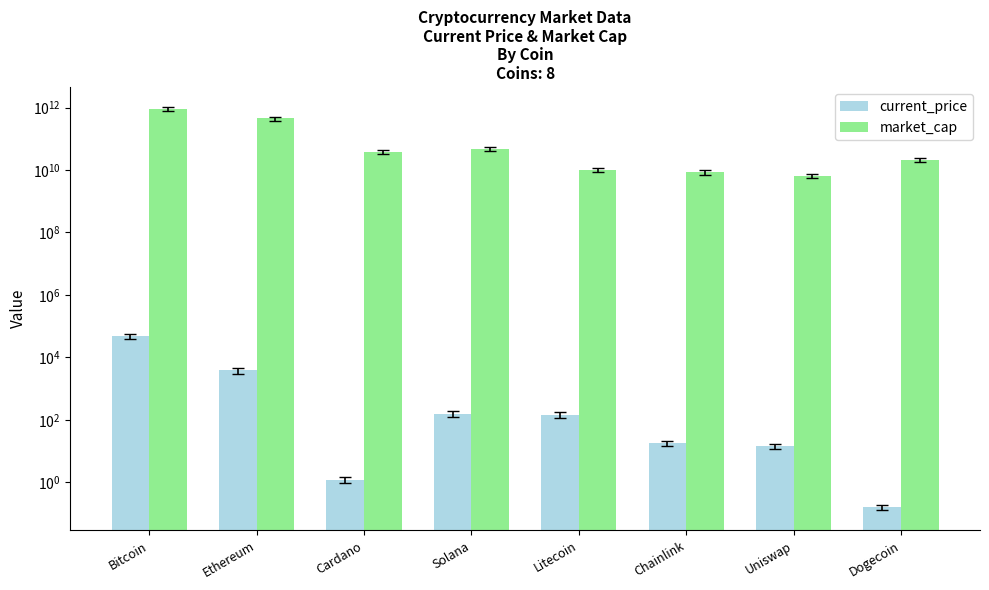

What is the difference between the current_price values at Chainlink and Litecoin?

127.5